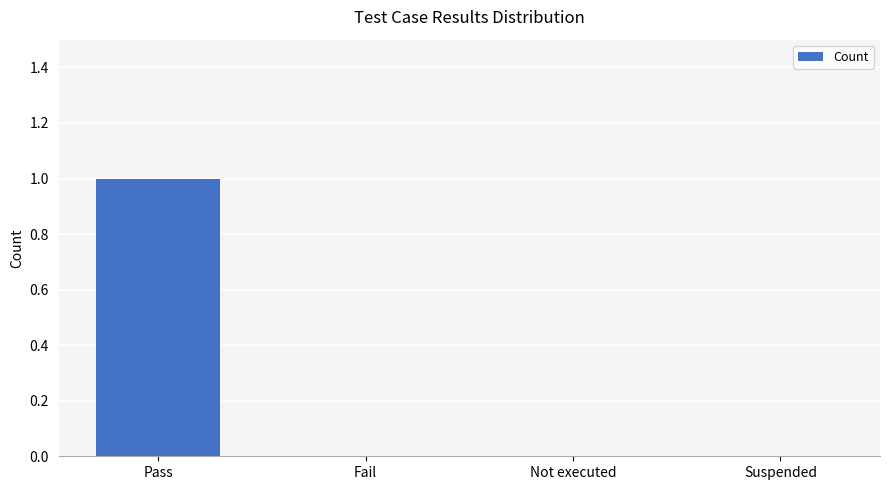

Between Fail and Pass, which is larger?

Pass